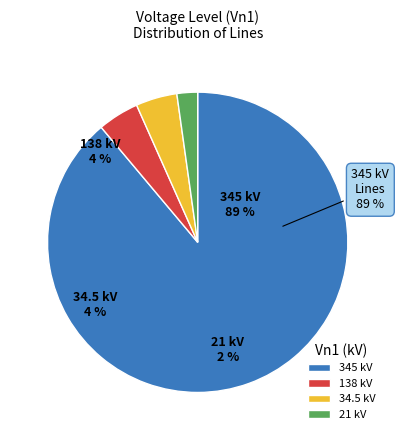

What is the ratio of the value at 21 to the value at 138?

0.5